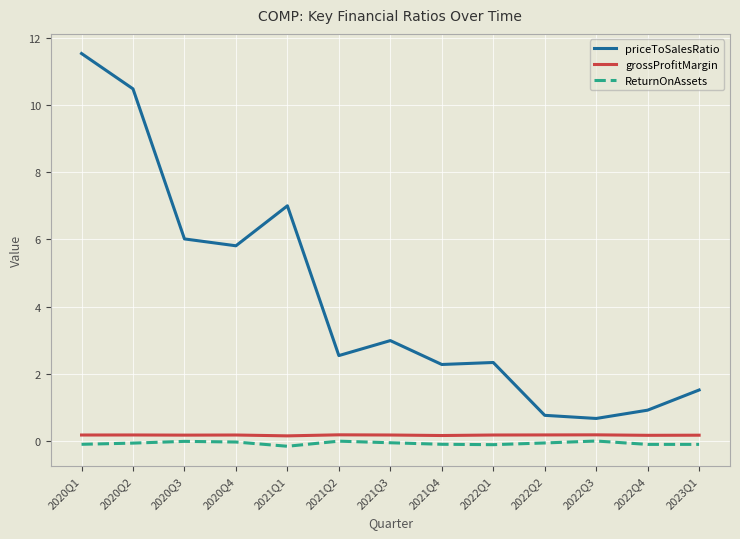

True or false: priceToSalesRatio and grossProfitMargin cross at least once.

False